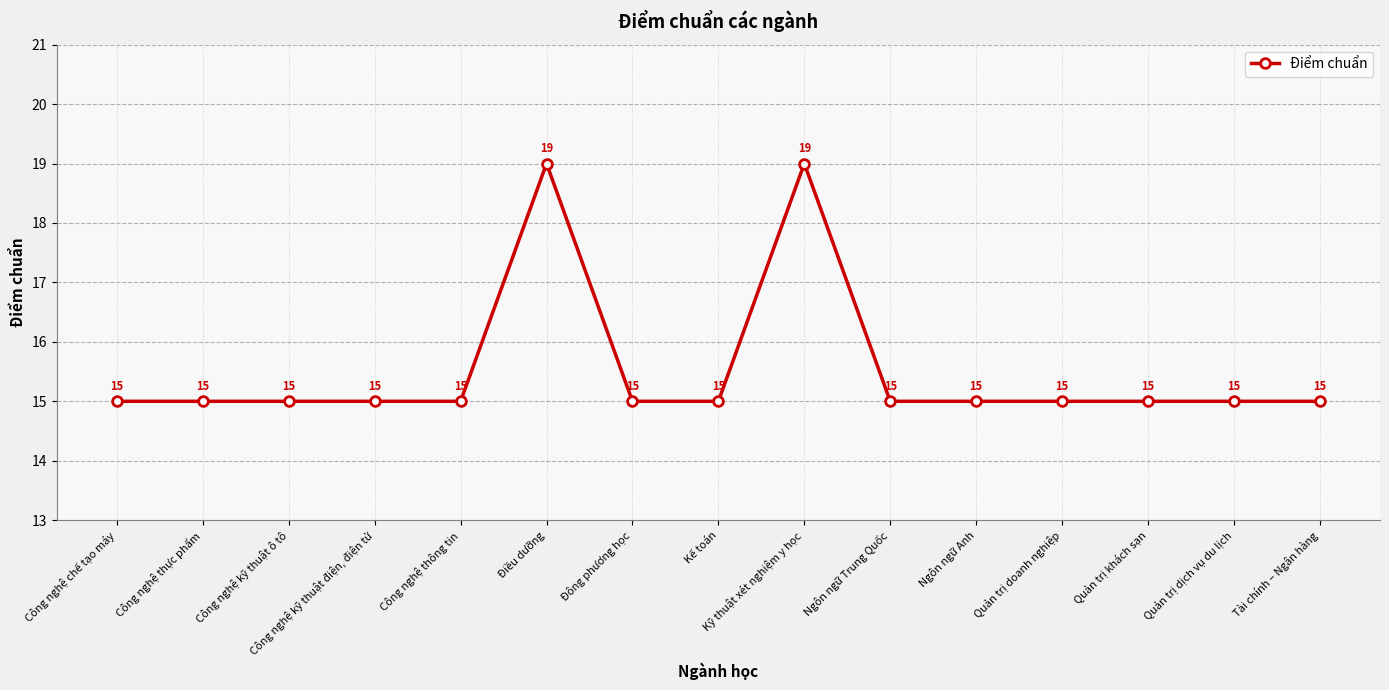

How many values are between 15 and 16?

13